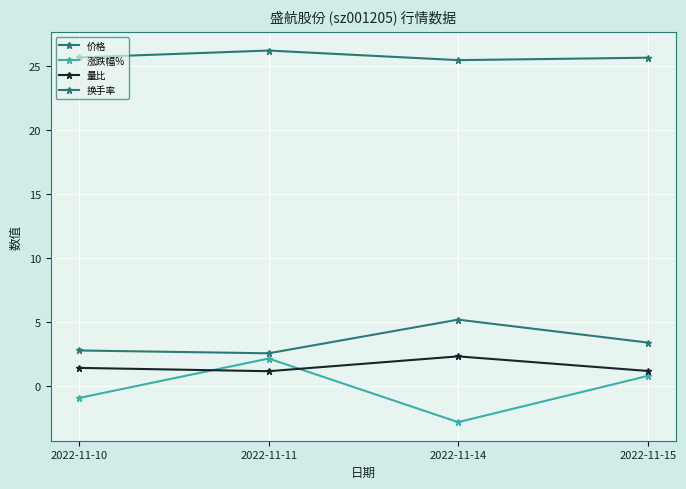

How many values in the 涨跌幅% series exceed 0?

2